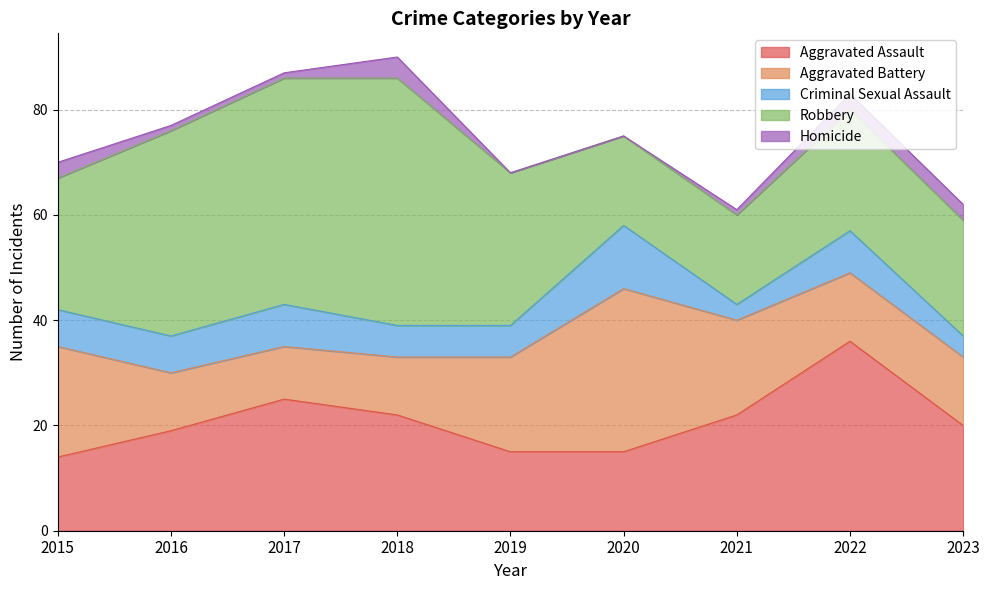

Where is the first local maximum for Aggravated Battery?

2020